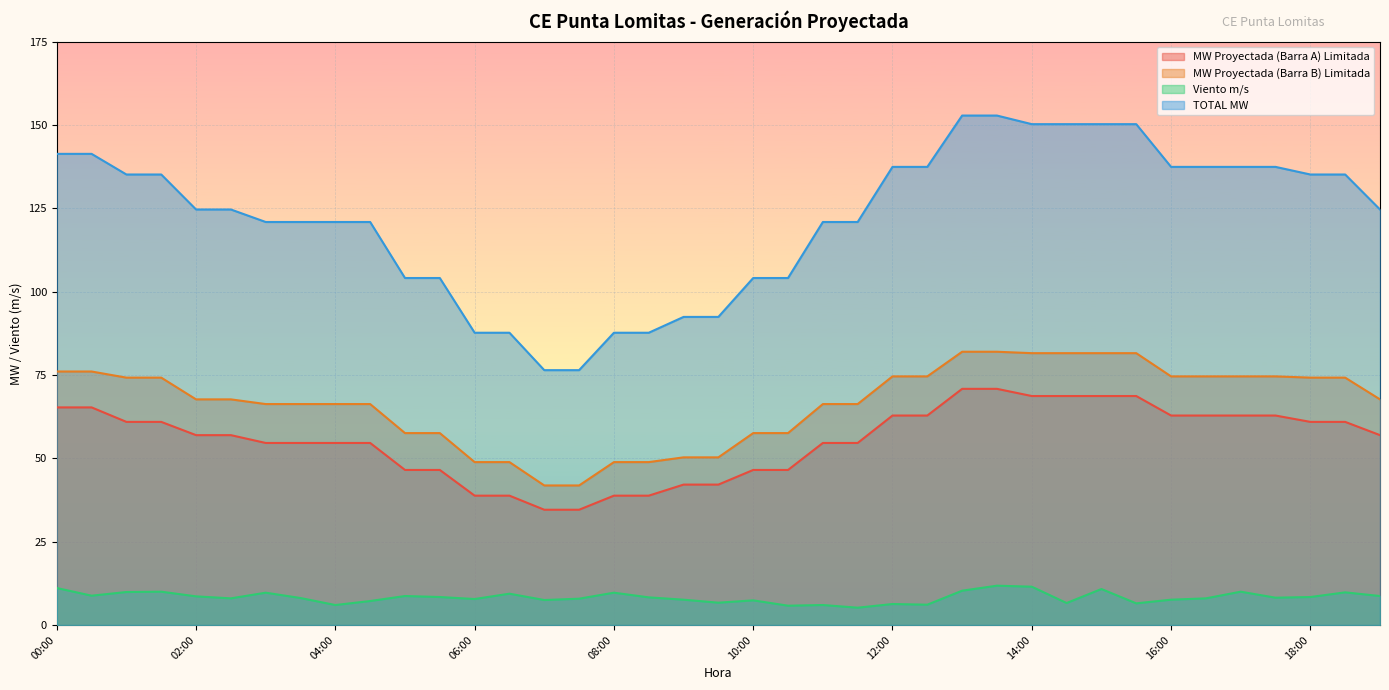

Does the chart display data point markers on the line(s)?

No